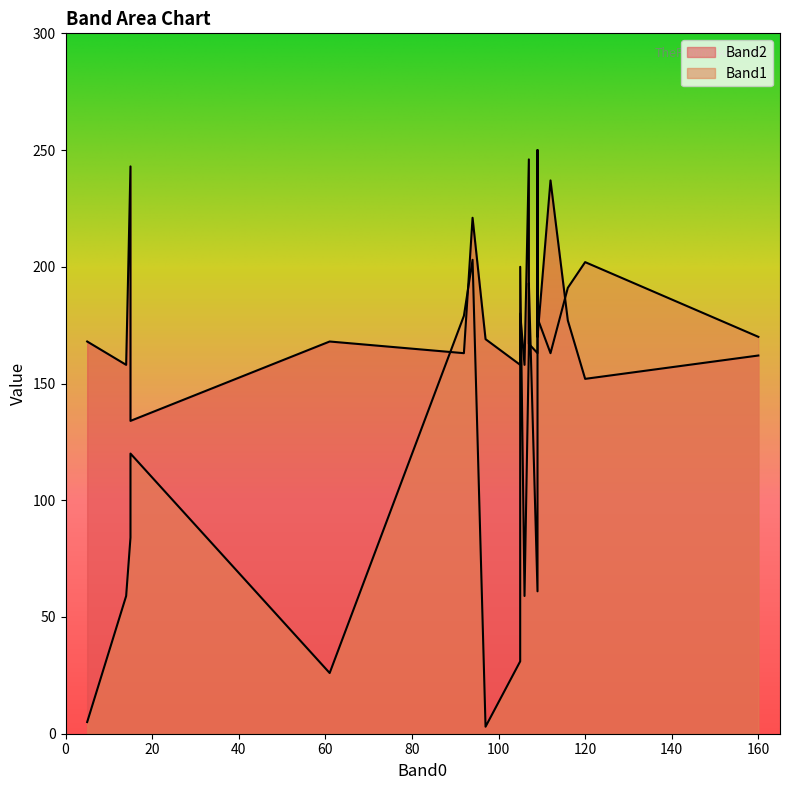

At which label does Band2 reach its minimum?

15